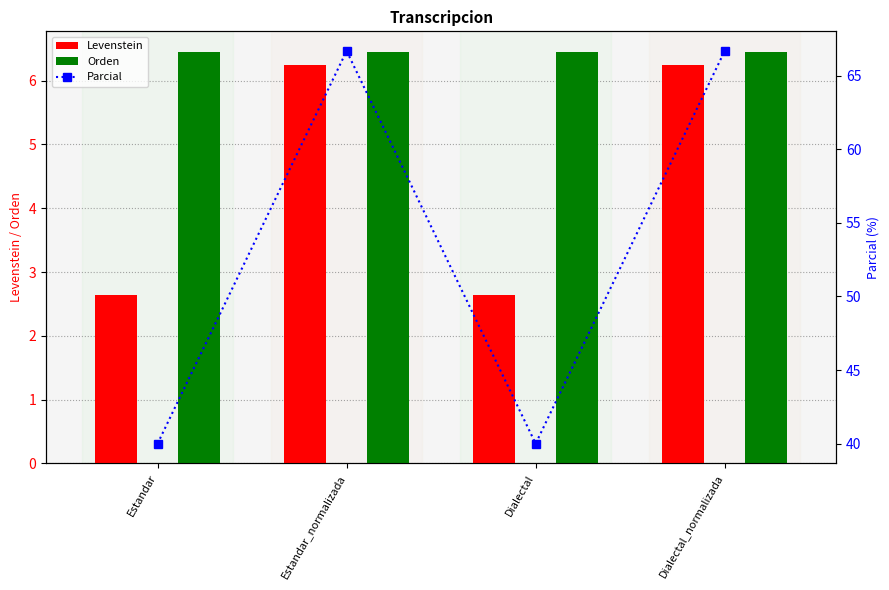

What is the difference between the highest and lowest values at Estandar_normalizada?

60.4